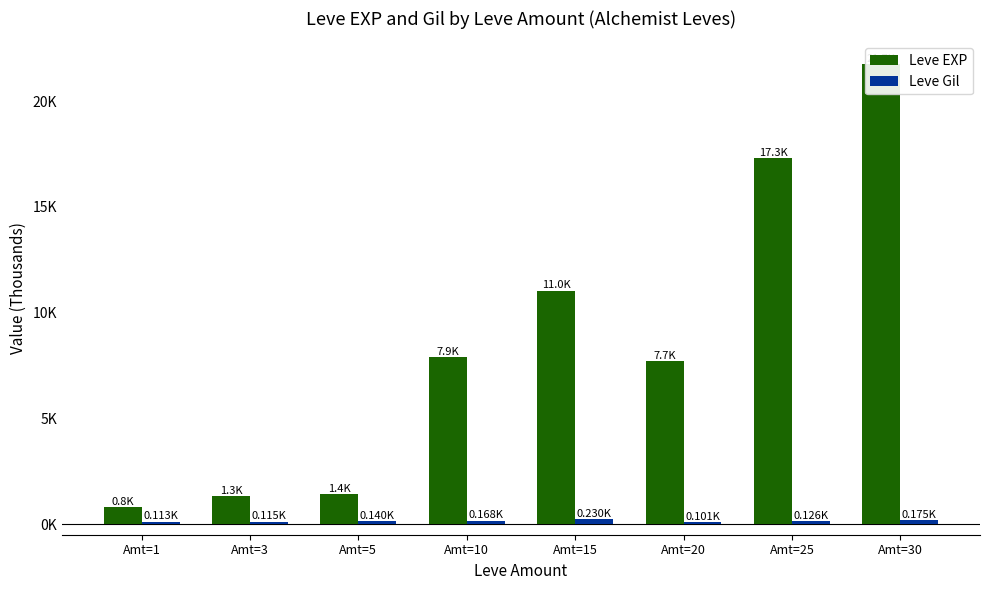

True or false: Leve Gil has a value of 0.1 at Amt=25.

False